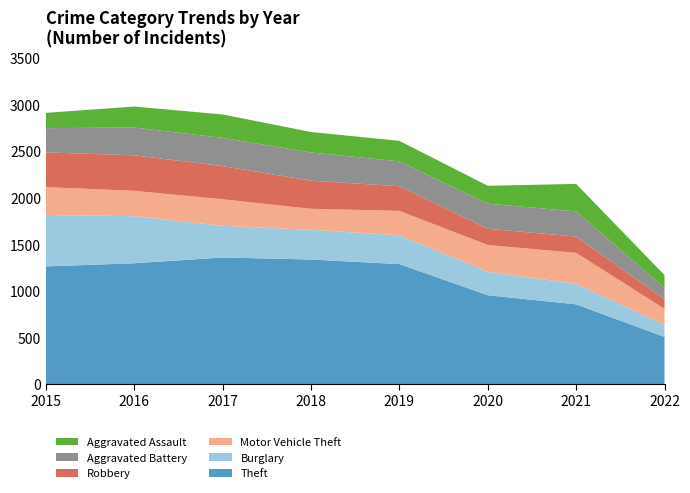

Reading left to right, extract all data points from this chart.

Theft: 1263	1297	1359	1337	1288	954	856	507
Burglary: 552	505	339	319	308	252	220	130
Motor Vehicle Theft: 299	272	285	225	263	287	332	171
Robbery: 372	381	356	302	264	174	175	104
Aggravated Battery: 260	298	303	302	267	269	270	121
Aggravated Assault: 164	225	251	220	220	192	295	137